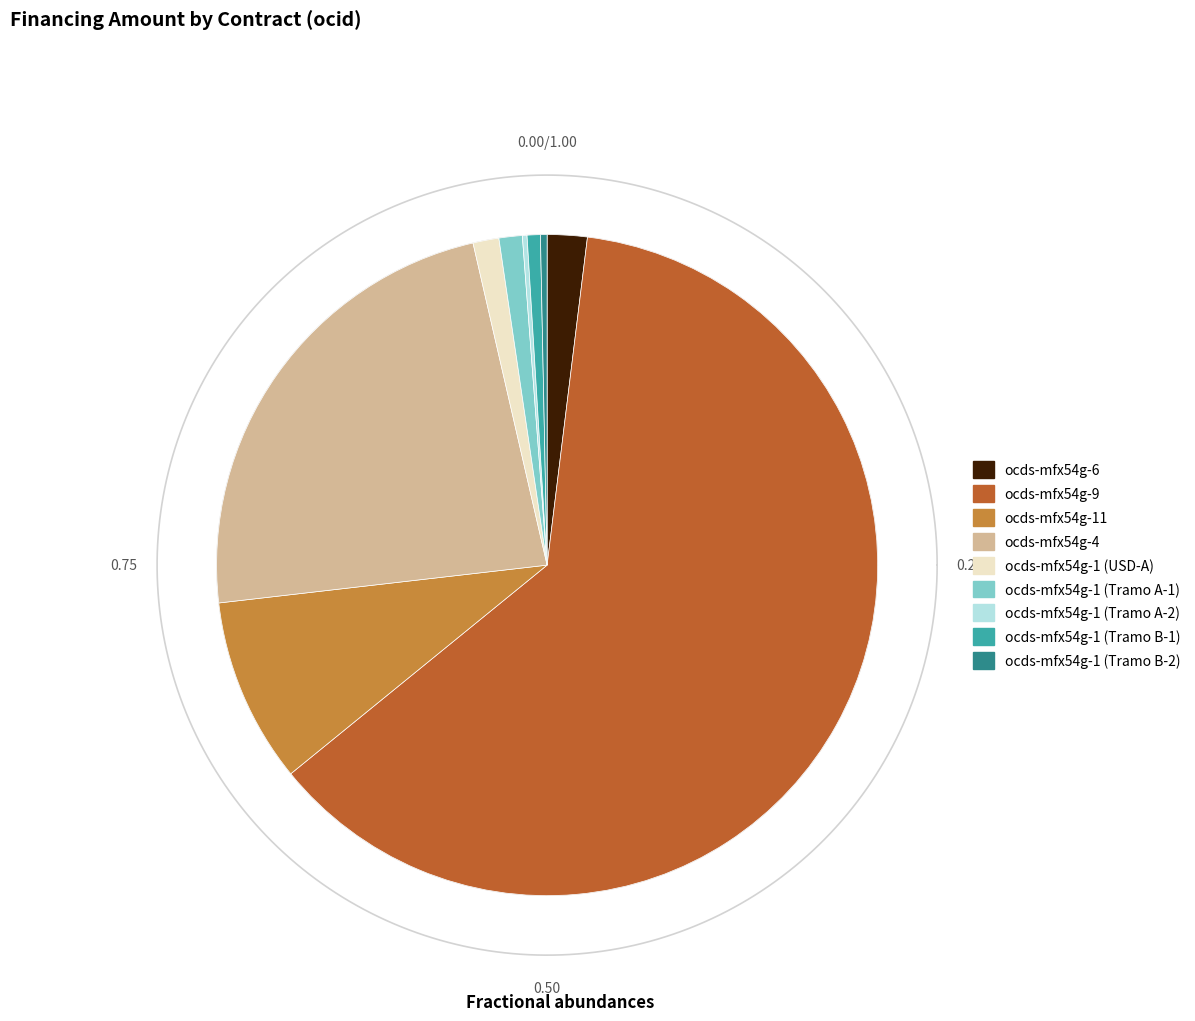

Which has a higher value, ocds-mfx54g-11 or ocds-mfx54g-6?

ocds-mfx54g-11